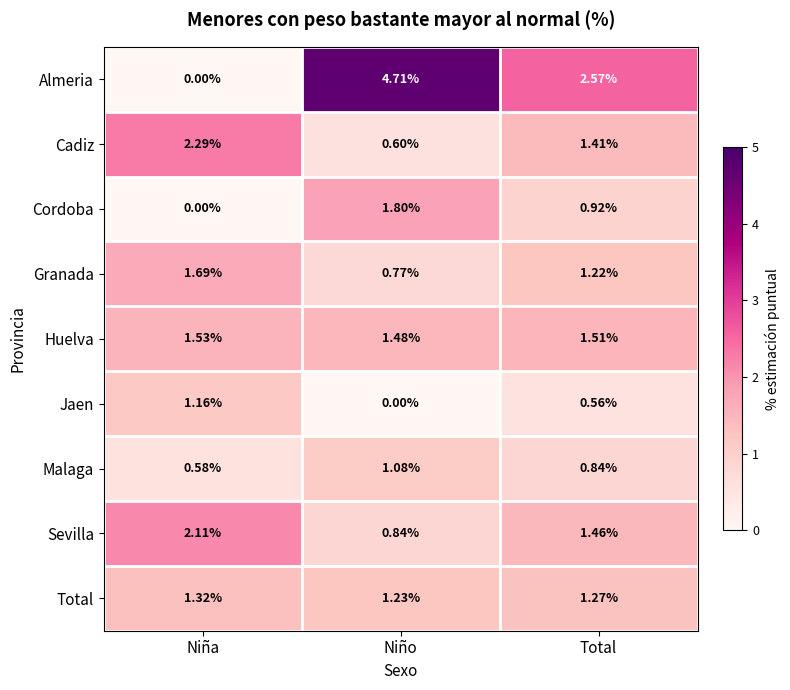

At Total, list the series in order from largest to smallest.

Almeria, Huelva, Sevilla, Cadiz, Total, Granada, Cordoba, Malaga, Jaen